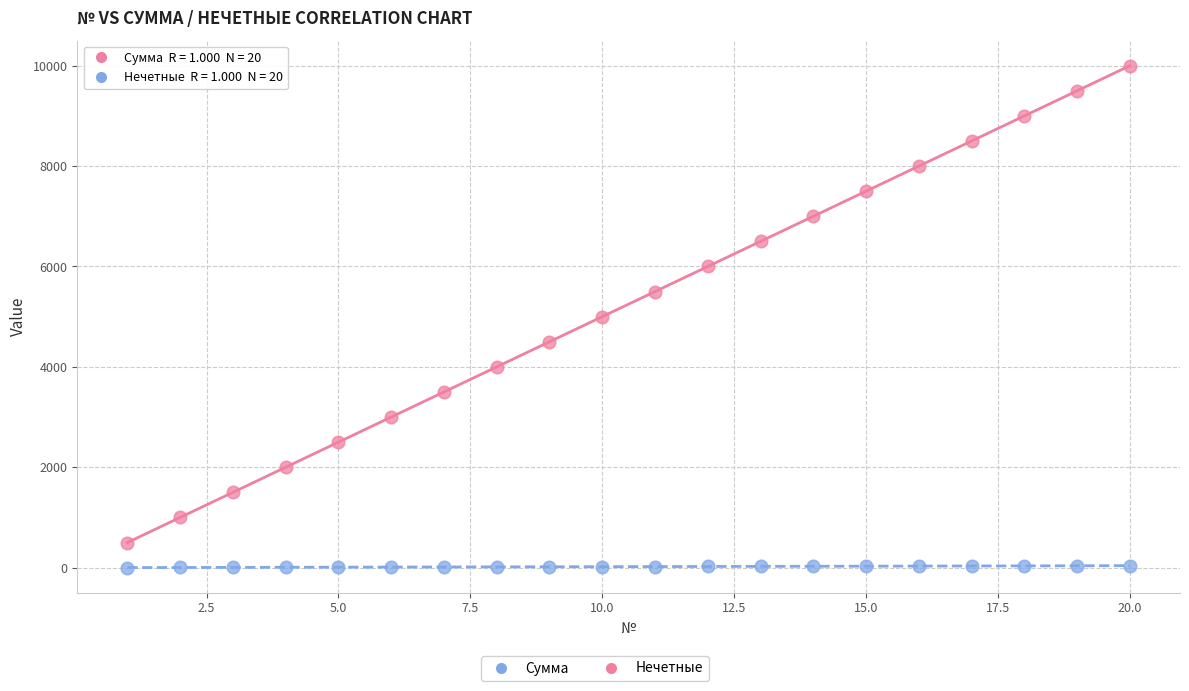

Which series has the widest spread of Y values?

Сумма